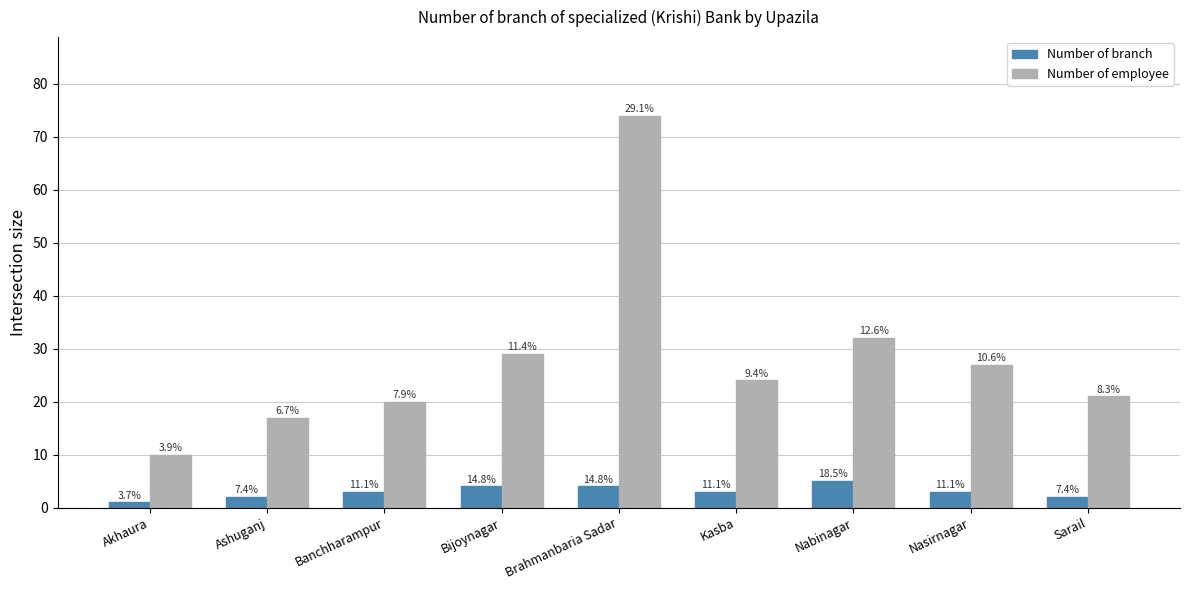

At which category is the sum across all series the highest?

Brahmanbaria Sadar